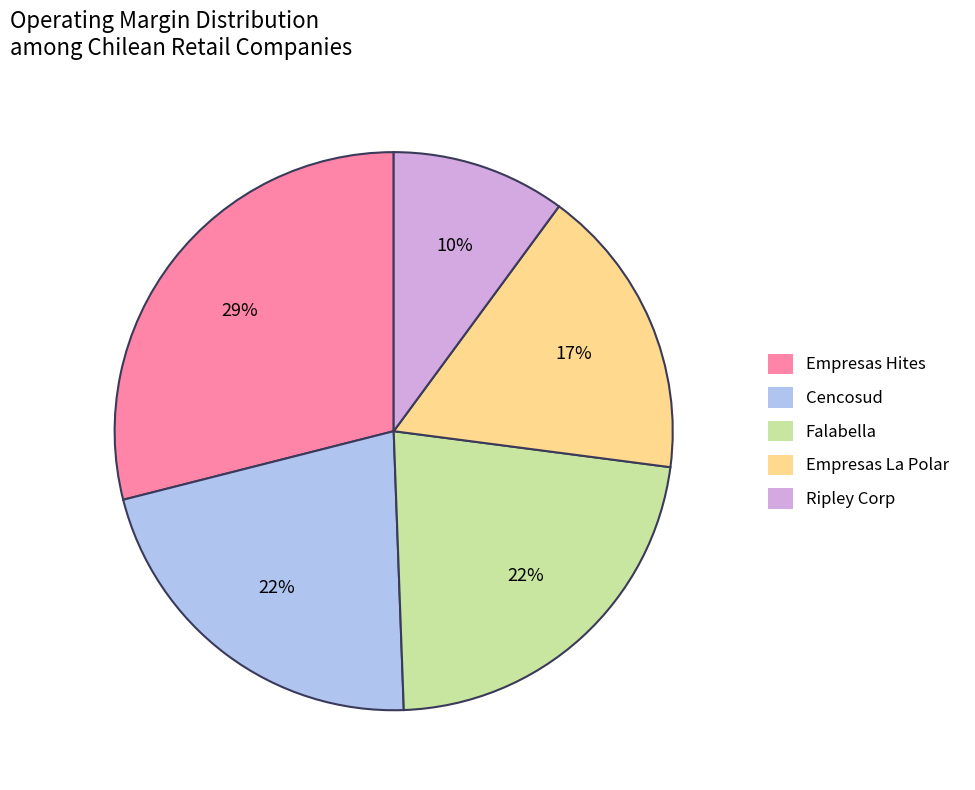

Which category has the biggest portion of the pie?

Empresas Hites